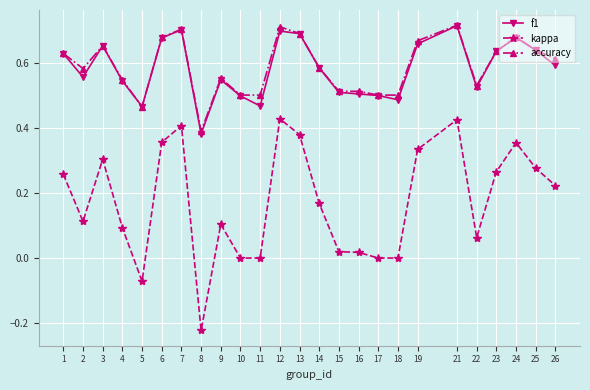

What is the sum of the accuracy values at 23 and 8?

1.0